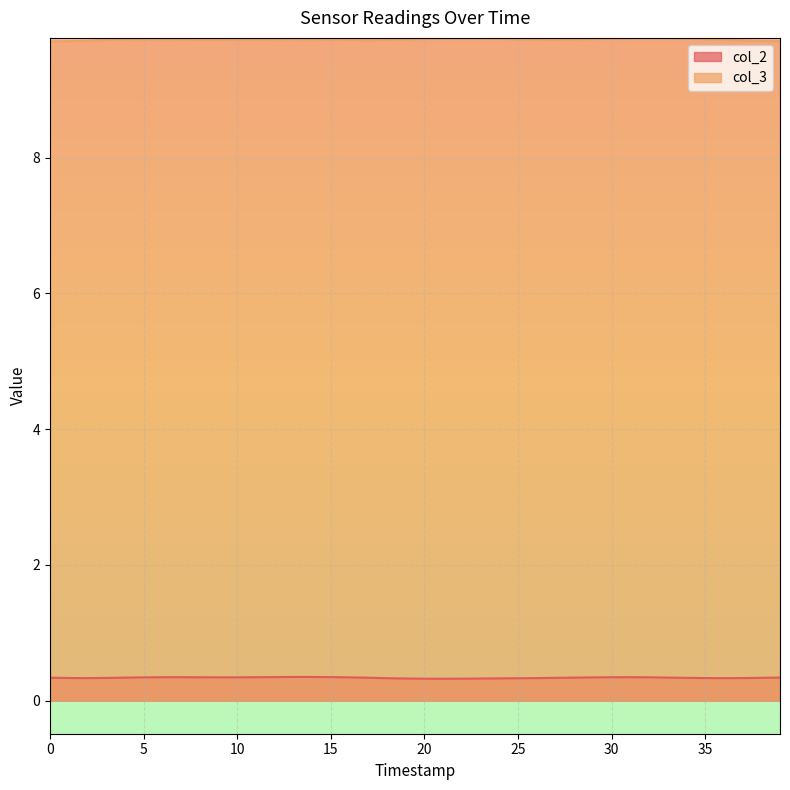

What is the total value across all series at 0?

10.1